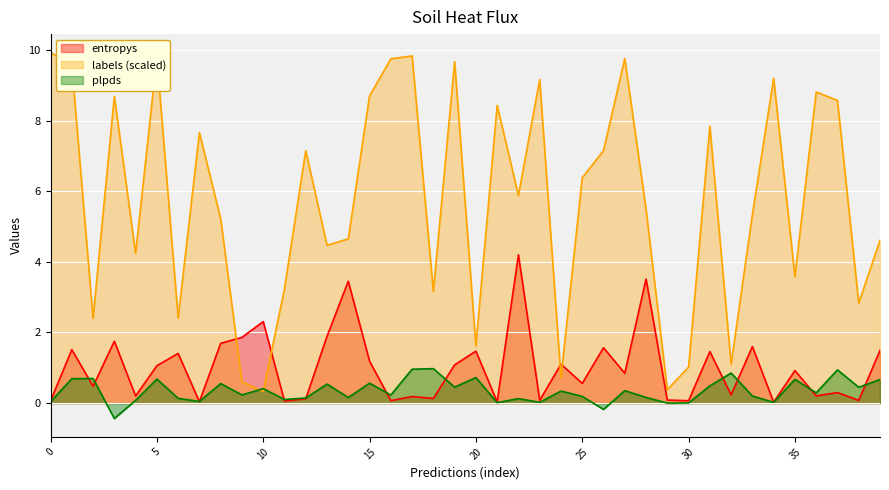

What is the value of the plpds point at the 6th from the left?

0.7